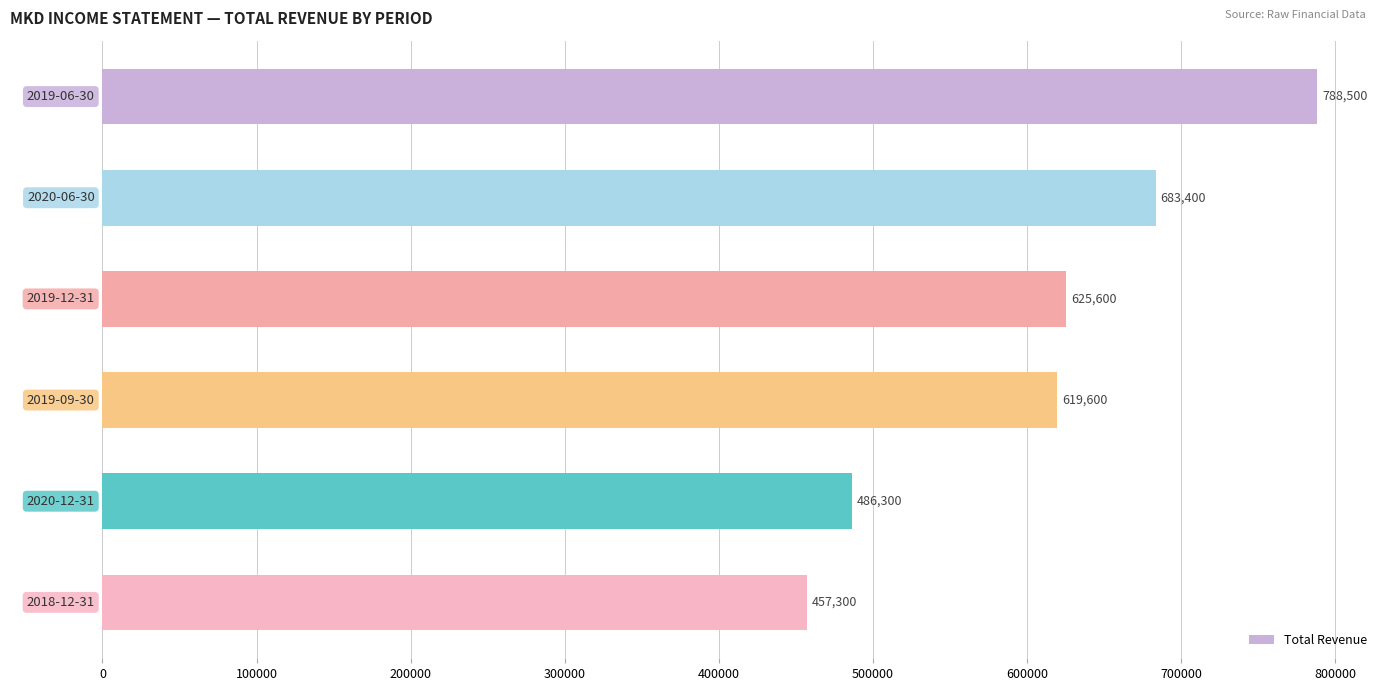

What is the minimum value shown in the chart?

457300